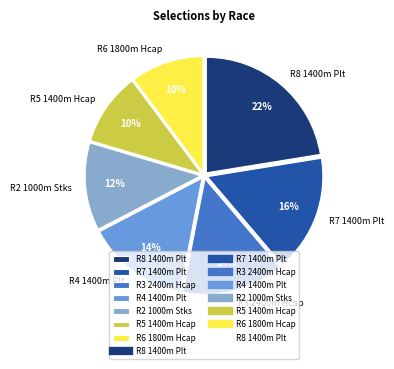

Does any single category account for the majority?

No